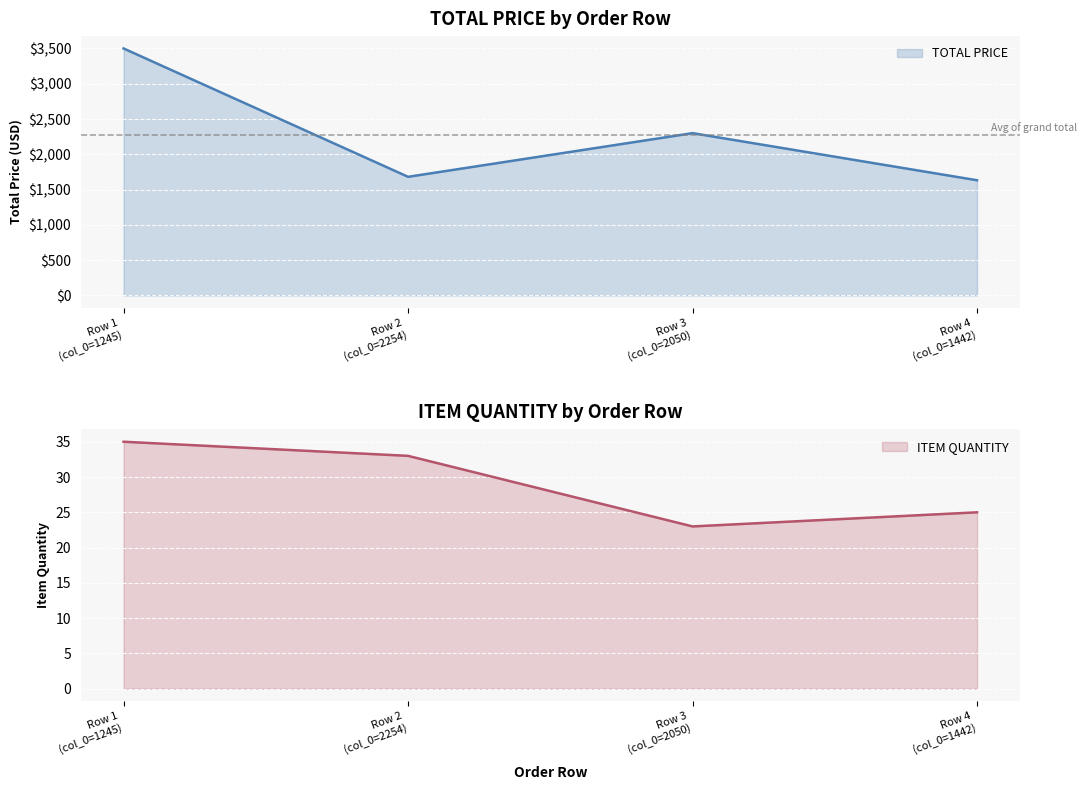

True or false: ITEM QUANTITY and TOTAL PRICE cross at least once.

False